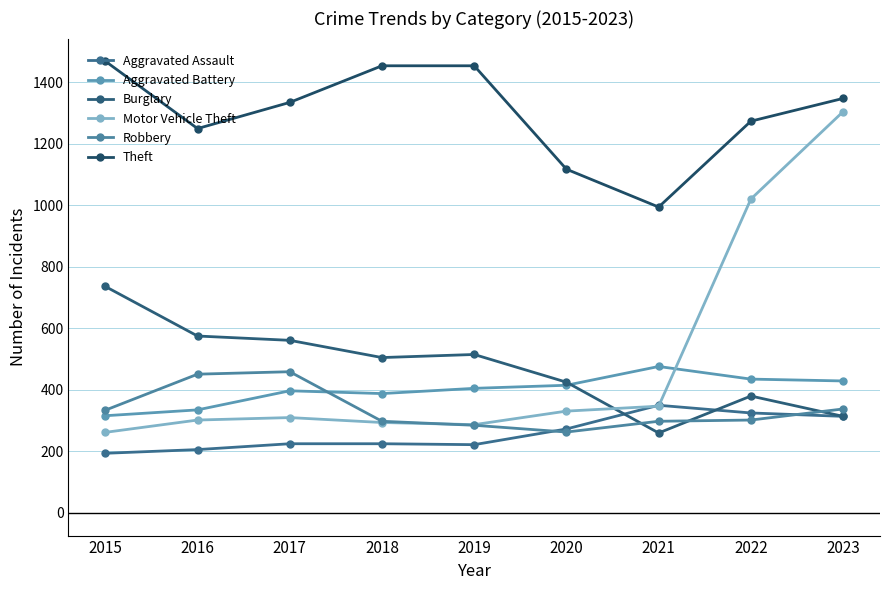

Is it true that Aggravated Assault equals 125 at 2017?

False